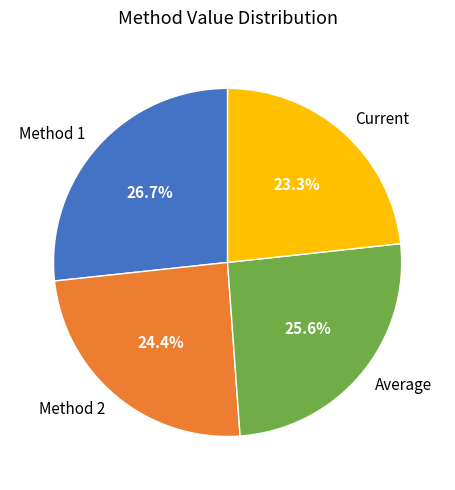

What portion of the pie excludes Method 2?

75.6%